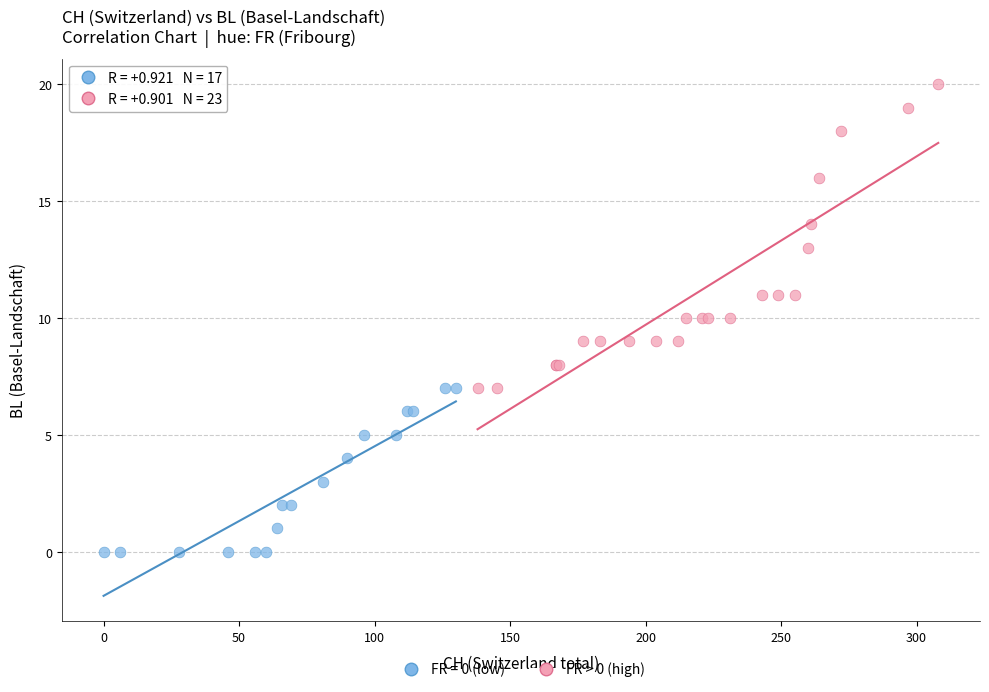

Which series contains the highest Y value?

FR > 0 (high)